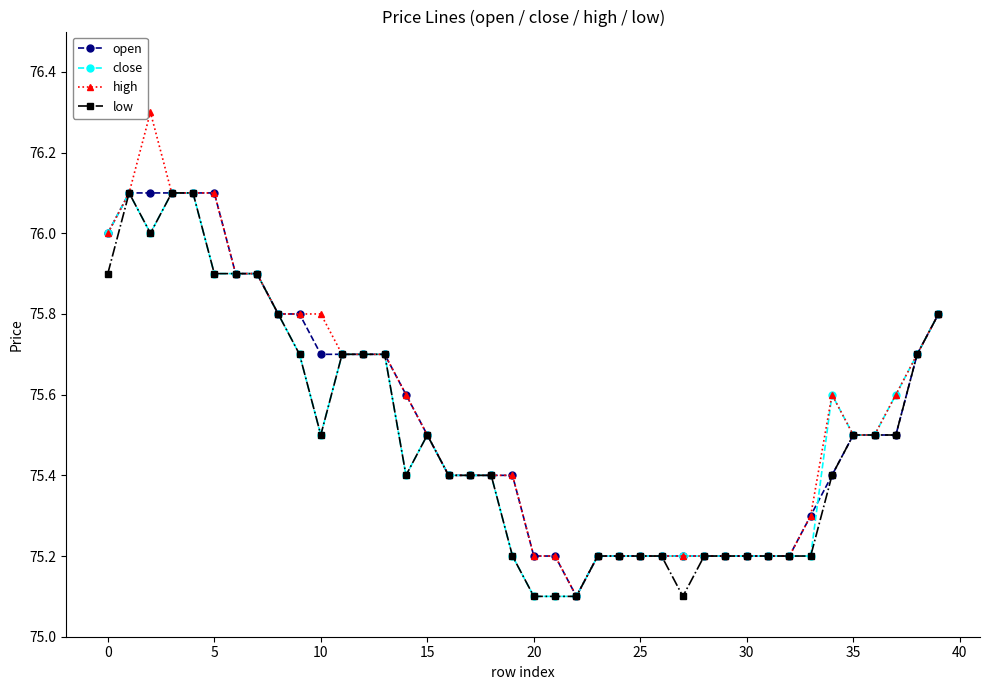

True or false: high has more than 1 interior local peaks.

True